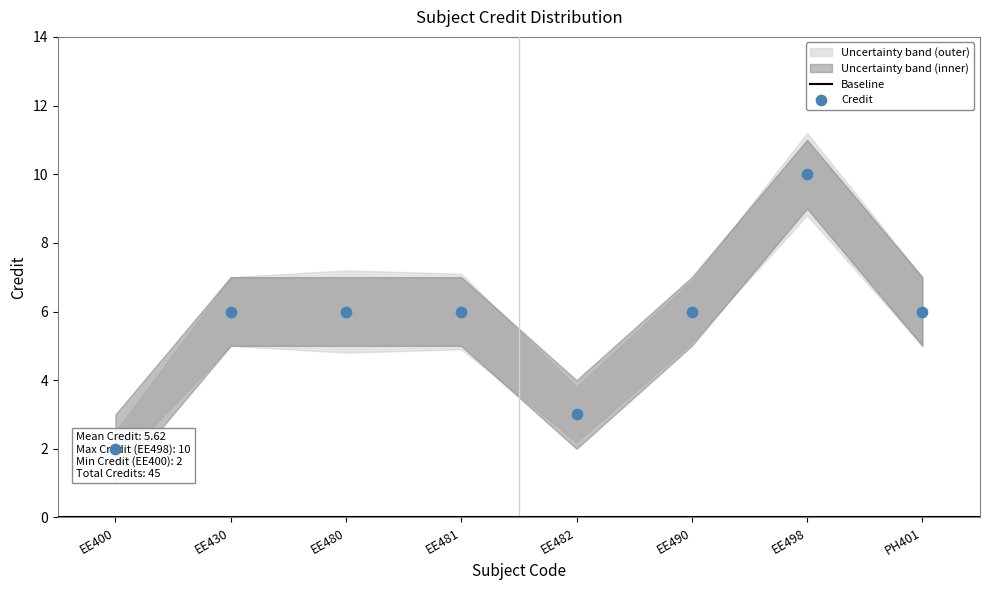

Approximately how many times larger is the value at EE480 compared to EE490?

1.0